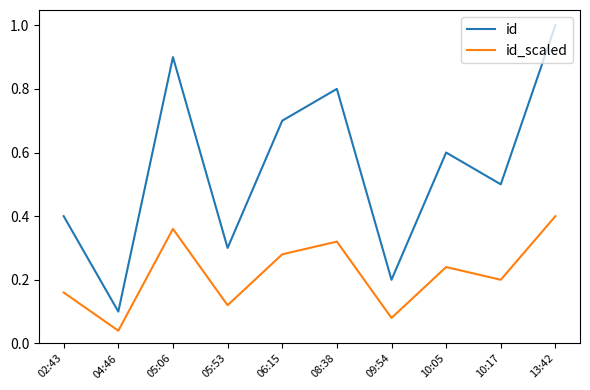

How many interior local valleys does the id_scaled series have?

4